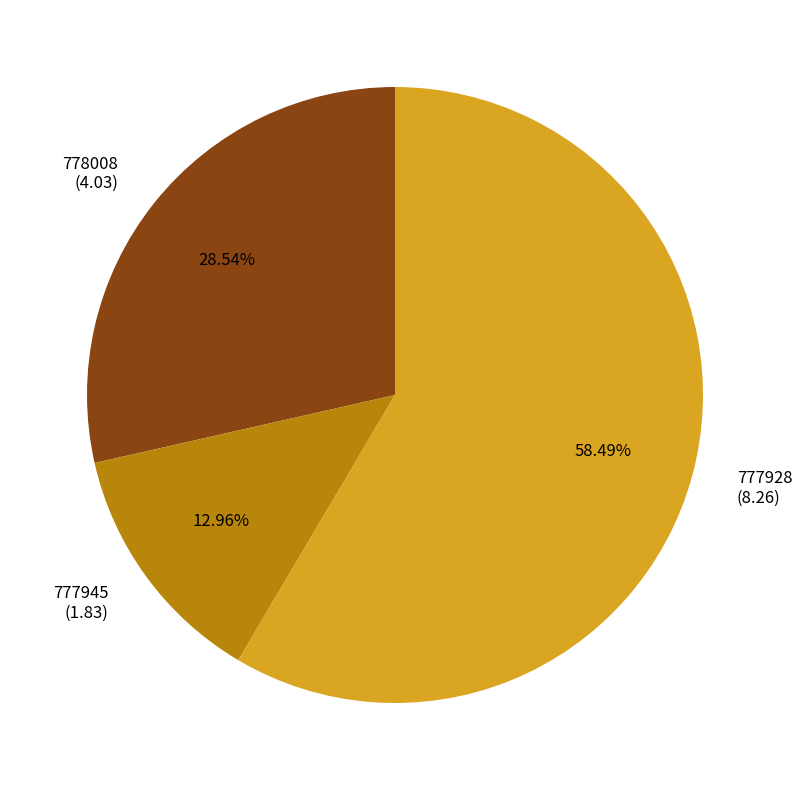

Combined, what portion of the pie is 777928 and 778008?

87.0%